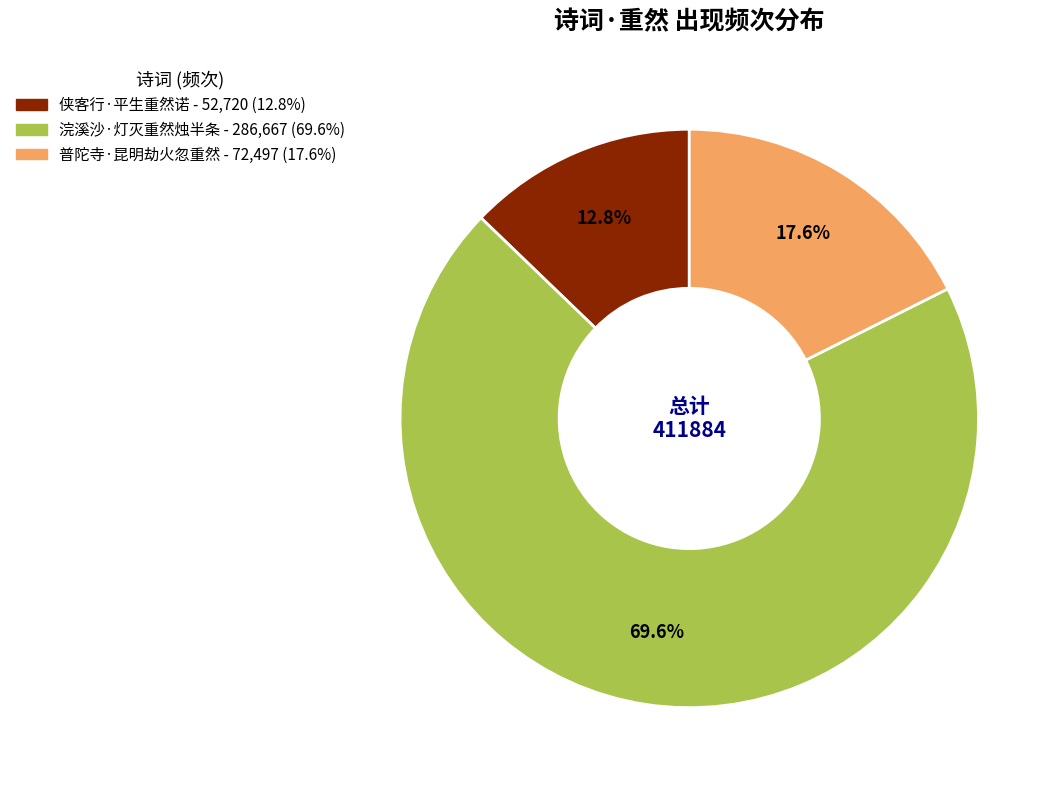

Is it true that 侠客行·平生重然诺 is 26% of the pie?

False